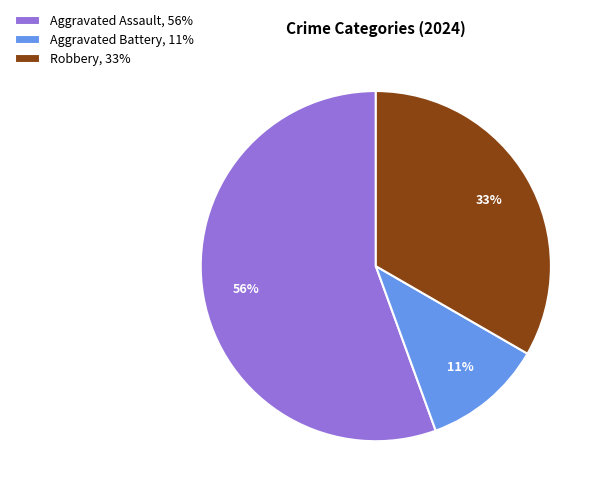

What percentage is the Aggravated Battery slice, to the nearest percent?

11%